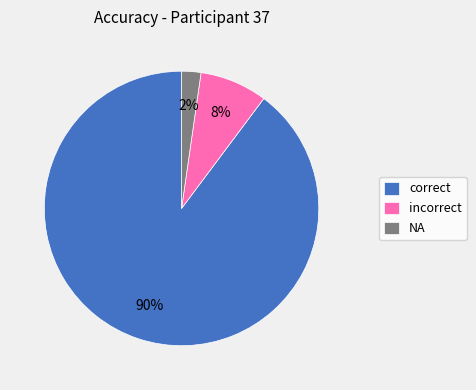

Which has a higher value, incorrect or NA?

incorrect